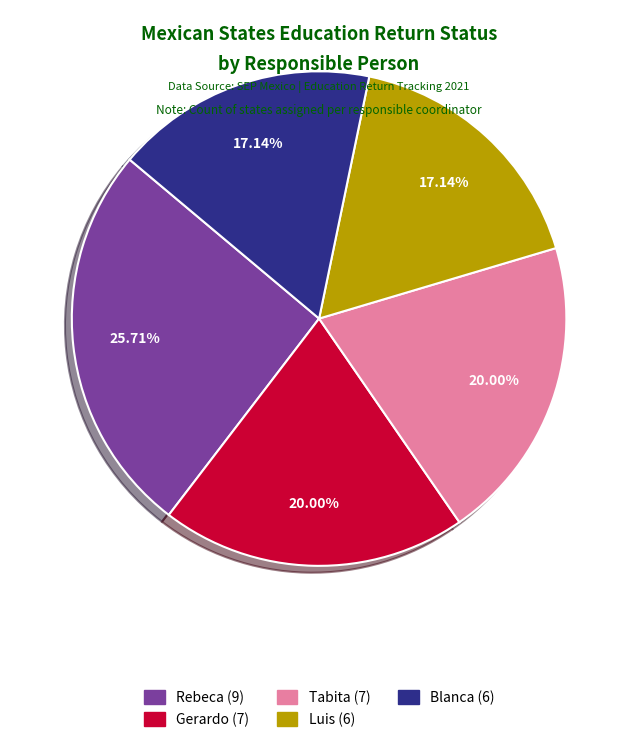

Approximately how many times larger is the value at Tabita compared to Gerardo?

1.0